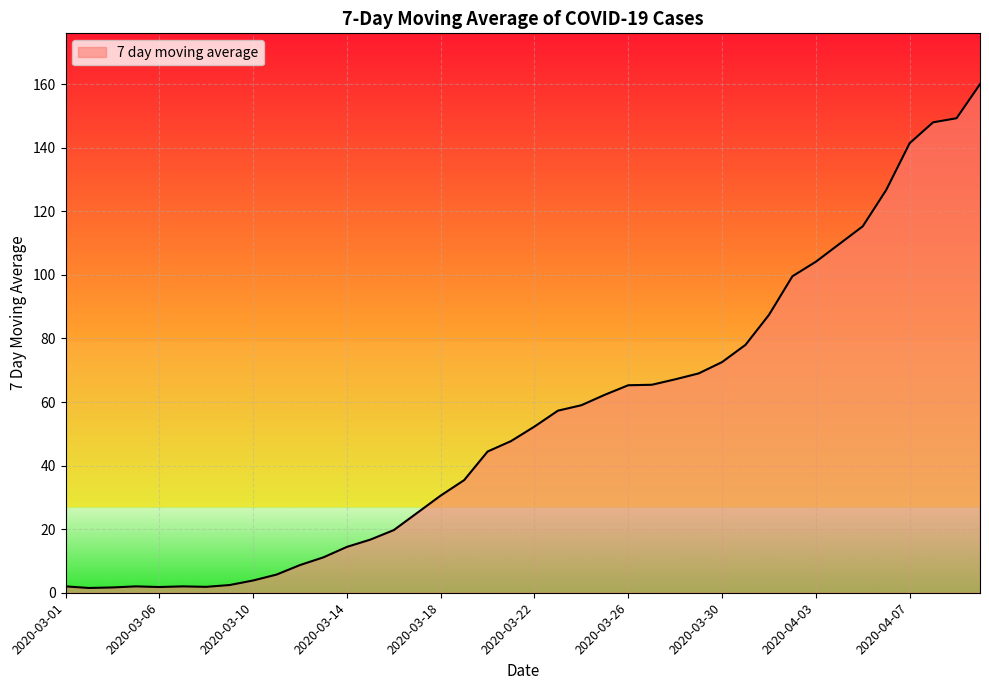

What is the difference between the maximum and minimum values?

158.5